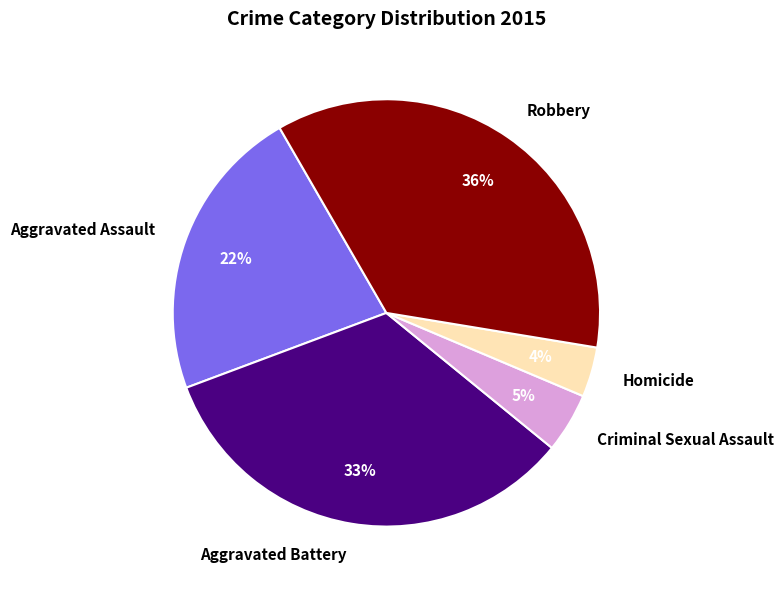

Is there a majority slice in this chart?

No